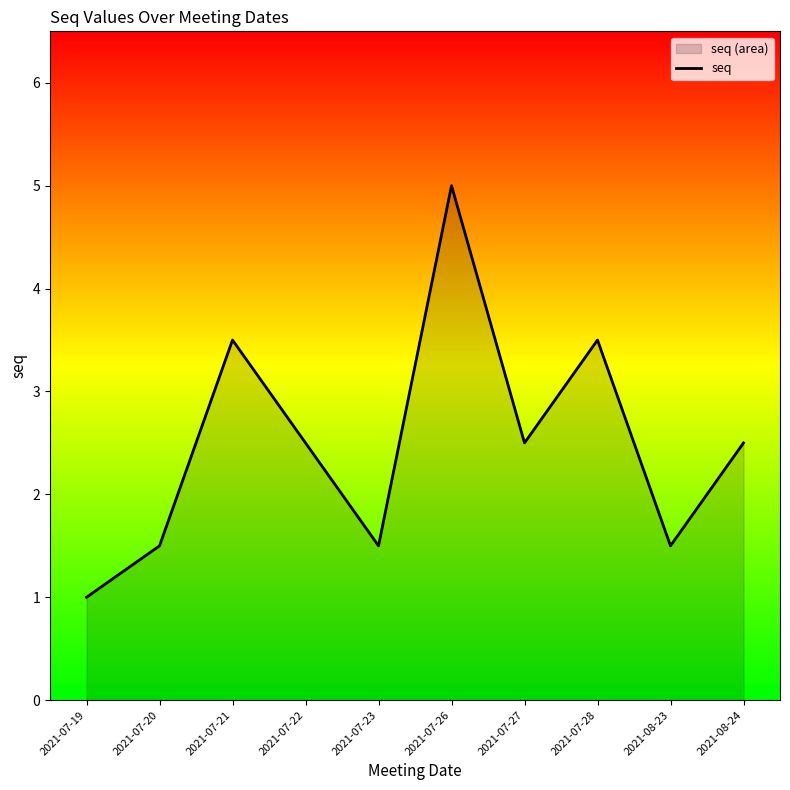

What is the difference between the values at 2021-07-19 and 2021-07-20?

0.5